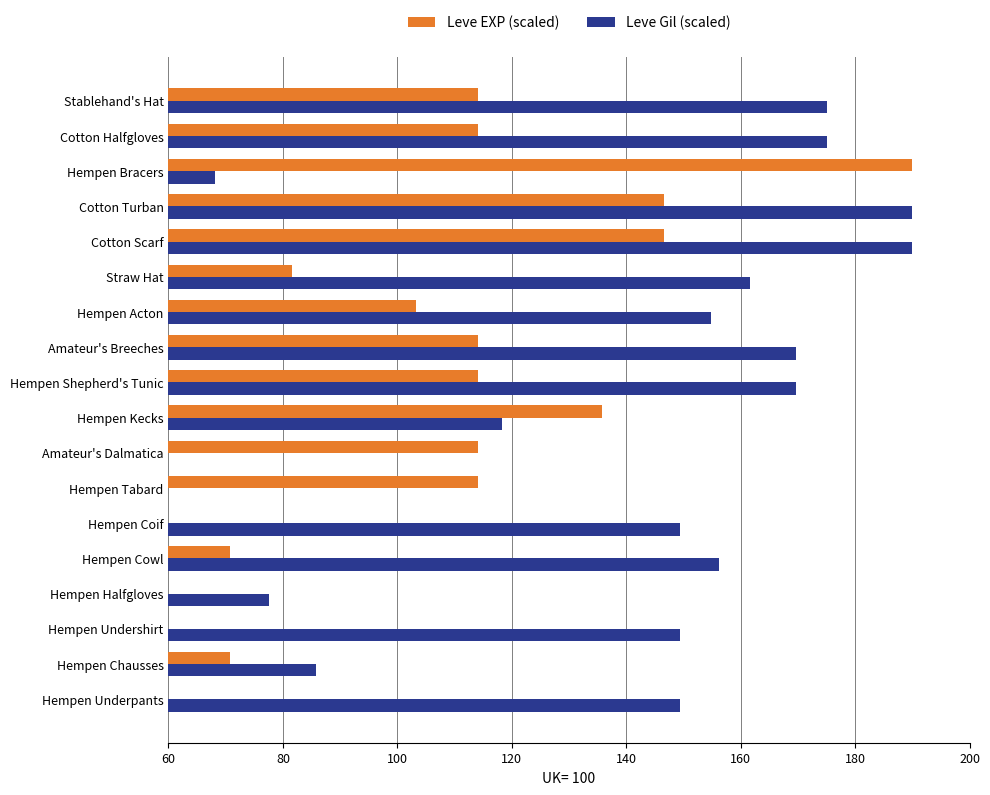

What are all the series names shown in the legend?

Leve EXP (scaled), Leve Gil (scaled)